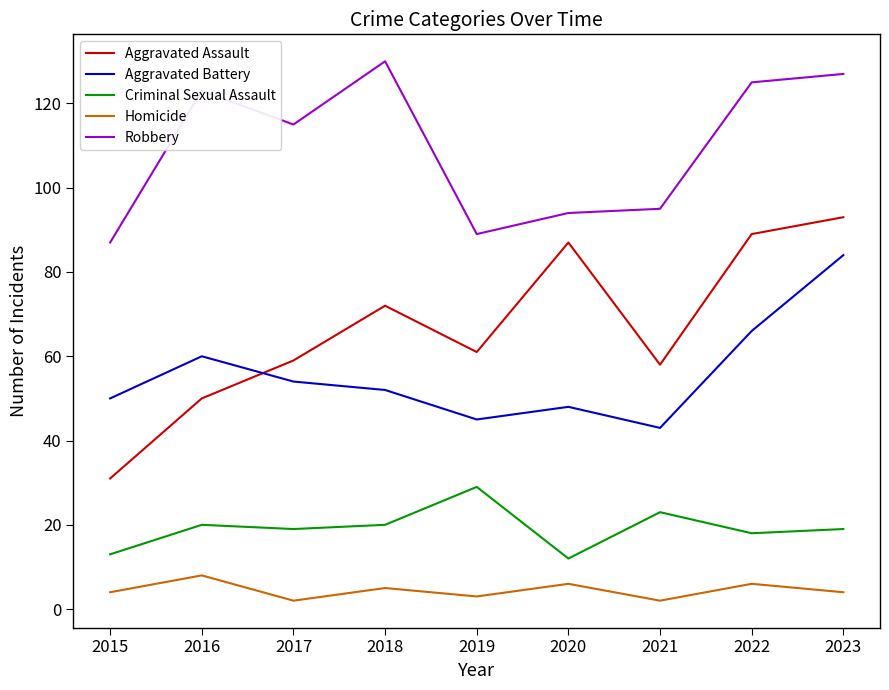

What is the greatest value displayed?

130